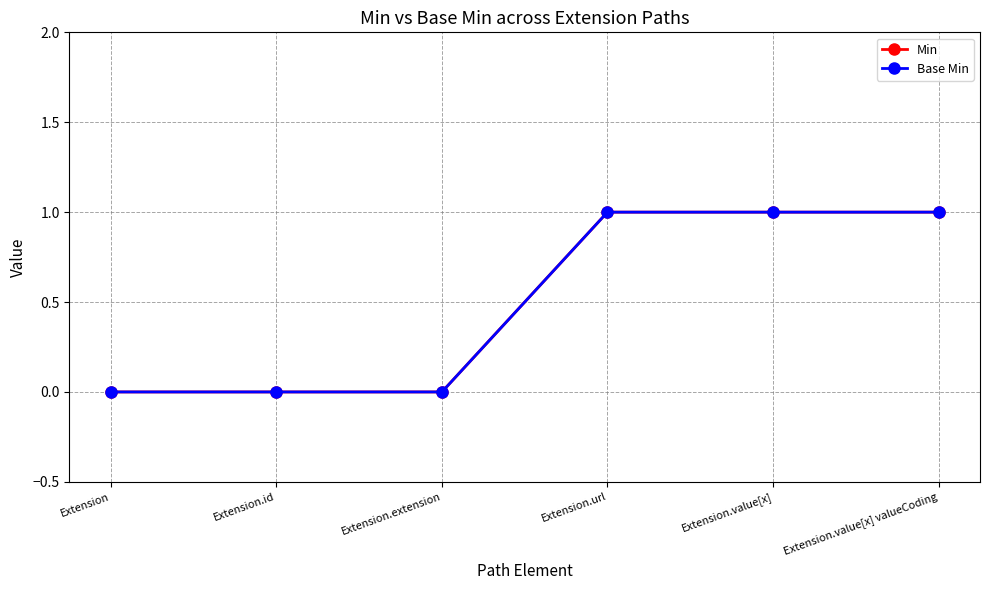

Does the chart have visible grid lines?

Yes